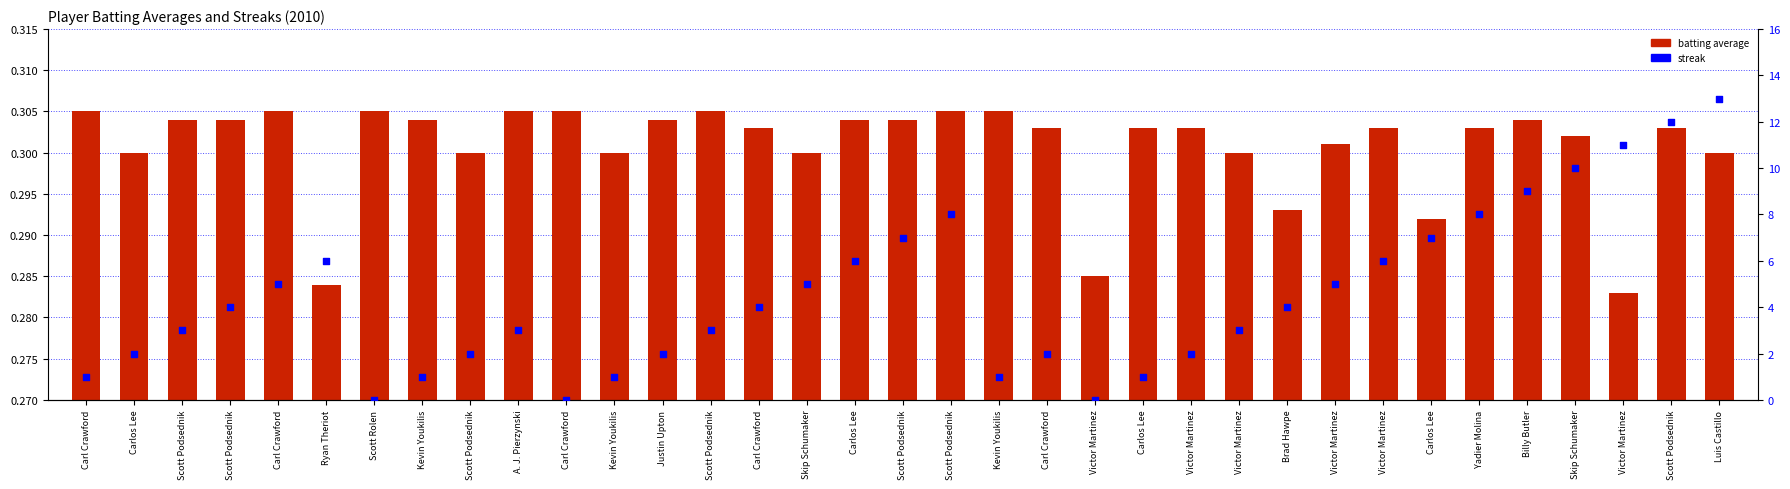

Which series reaches the minimum Y coordinate?

streak